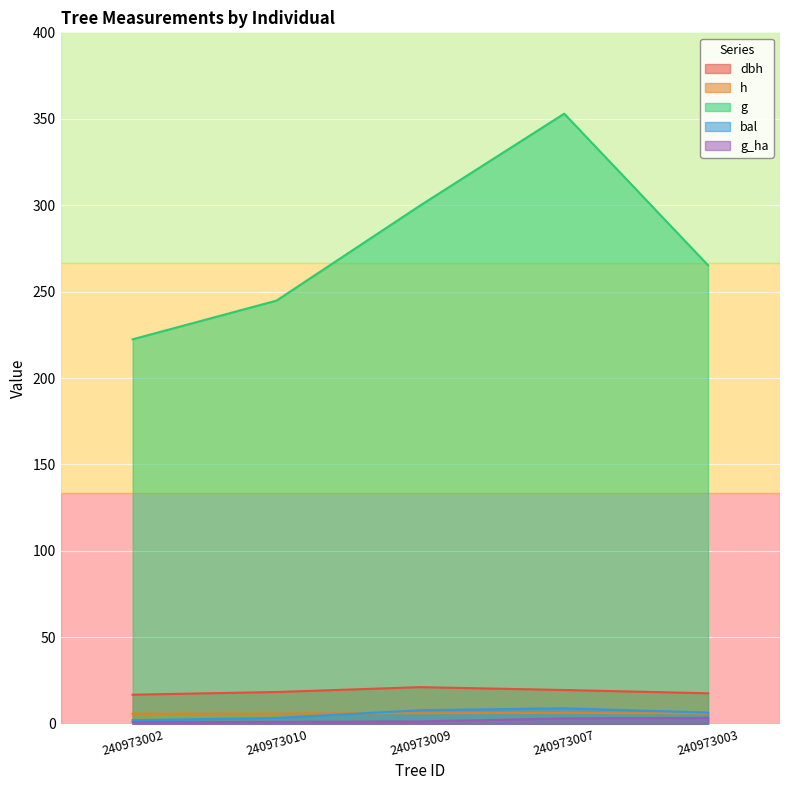

At 240973003, list the series in order from largest to smallest.

g, dbh, bal, h, g_ha